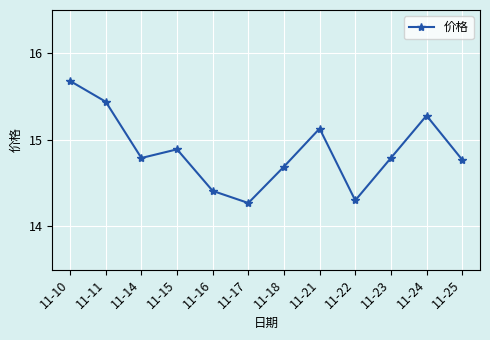

What is the average value?

14.9